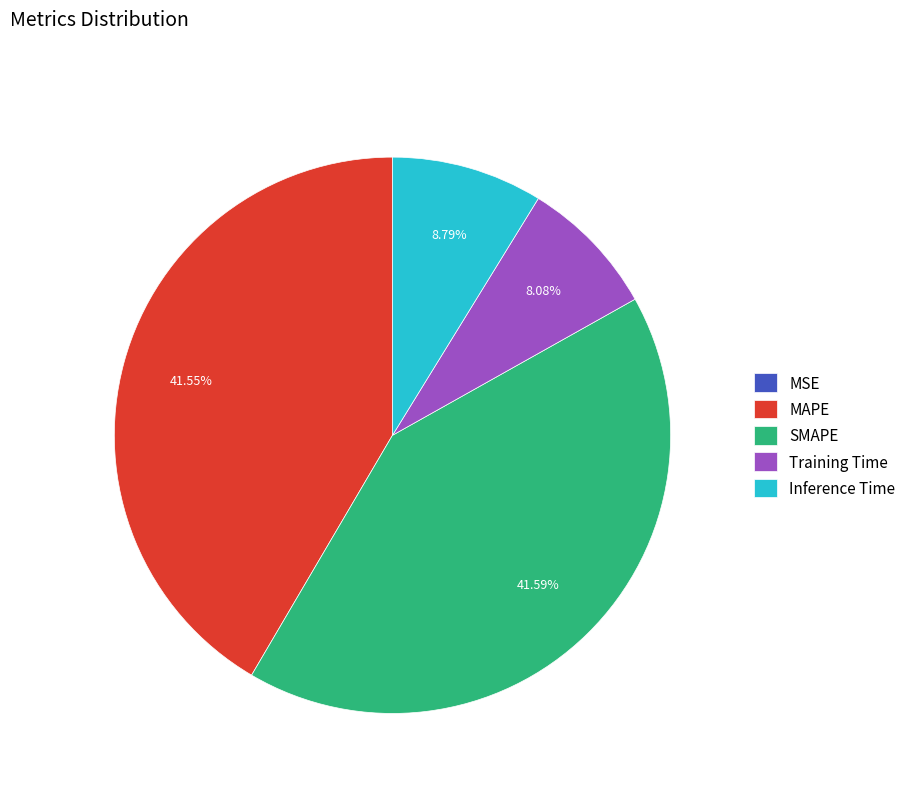

Is the sum of MAPE and SMAPE greater than half?

Yes